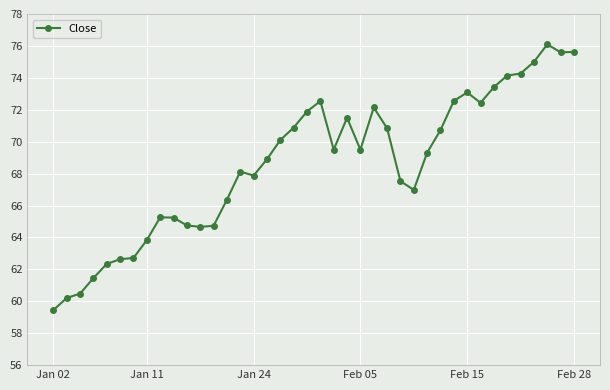

What is the smallest value displayed?

59.5